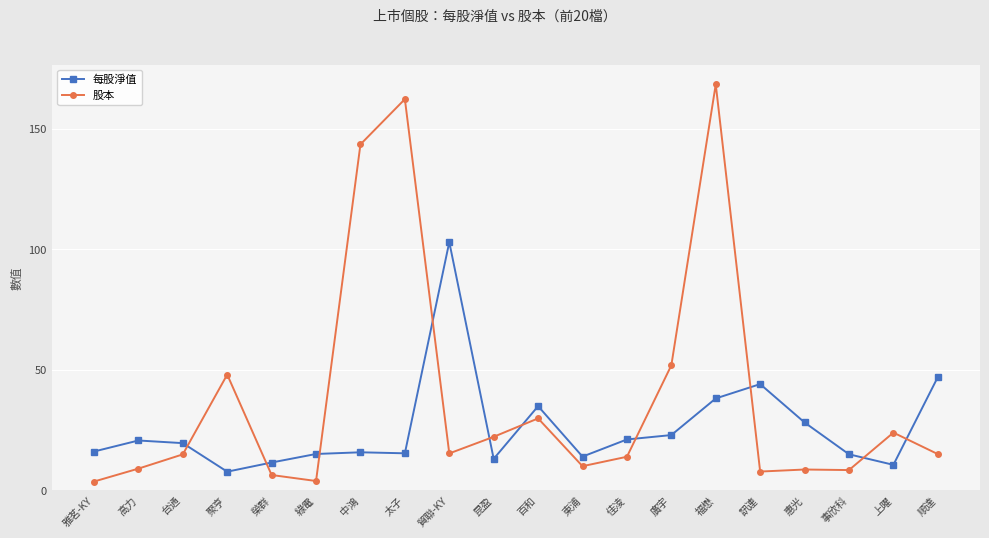

True or false: 每股淨值 has more than 1 interior local peaks.

True